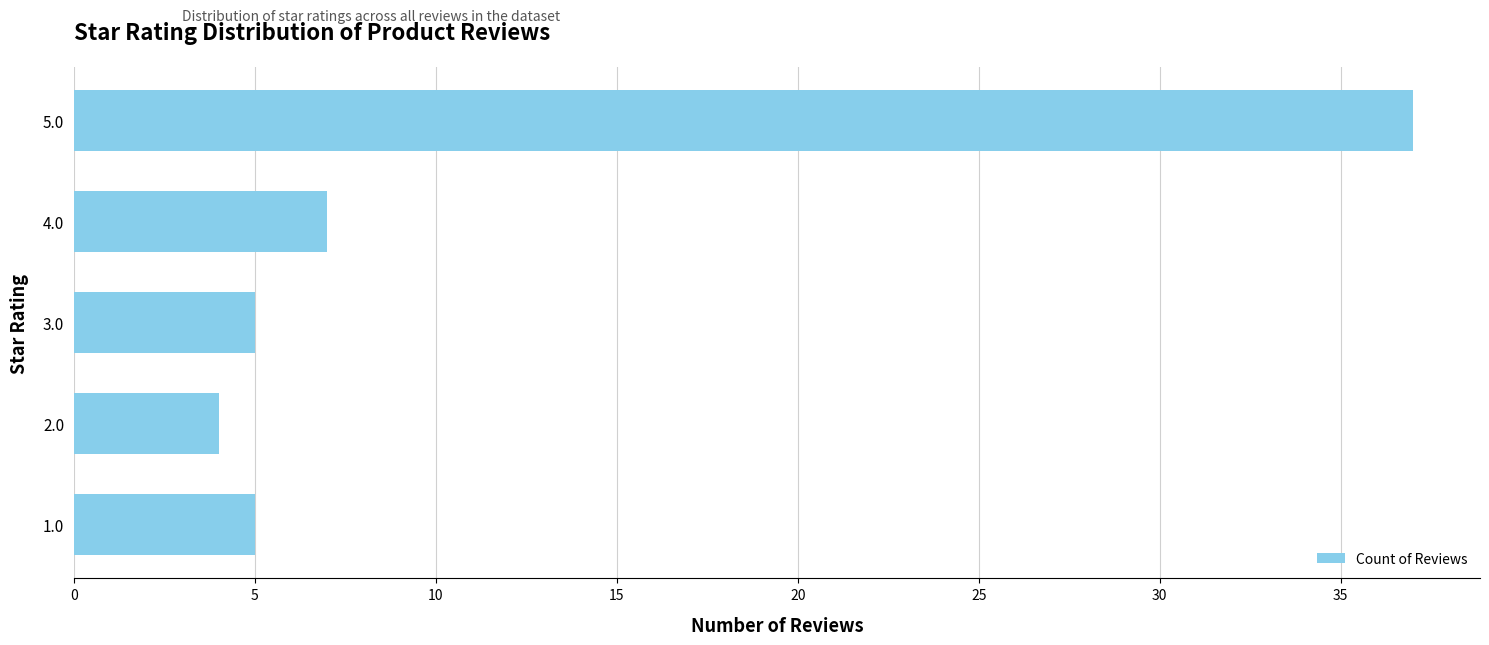

Which category has the highest value across all series?

5.0